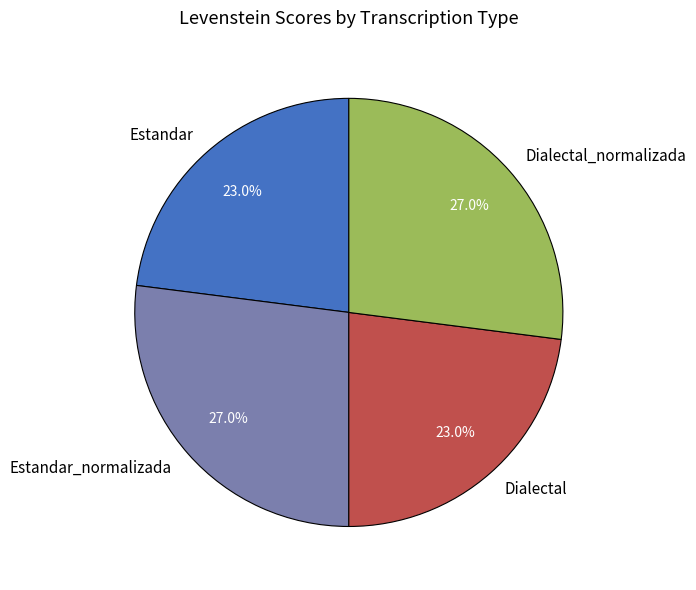

What percentage is the Dialectal_normalizada slice, to the nearest percent?

27%